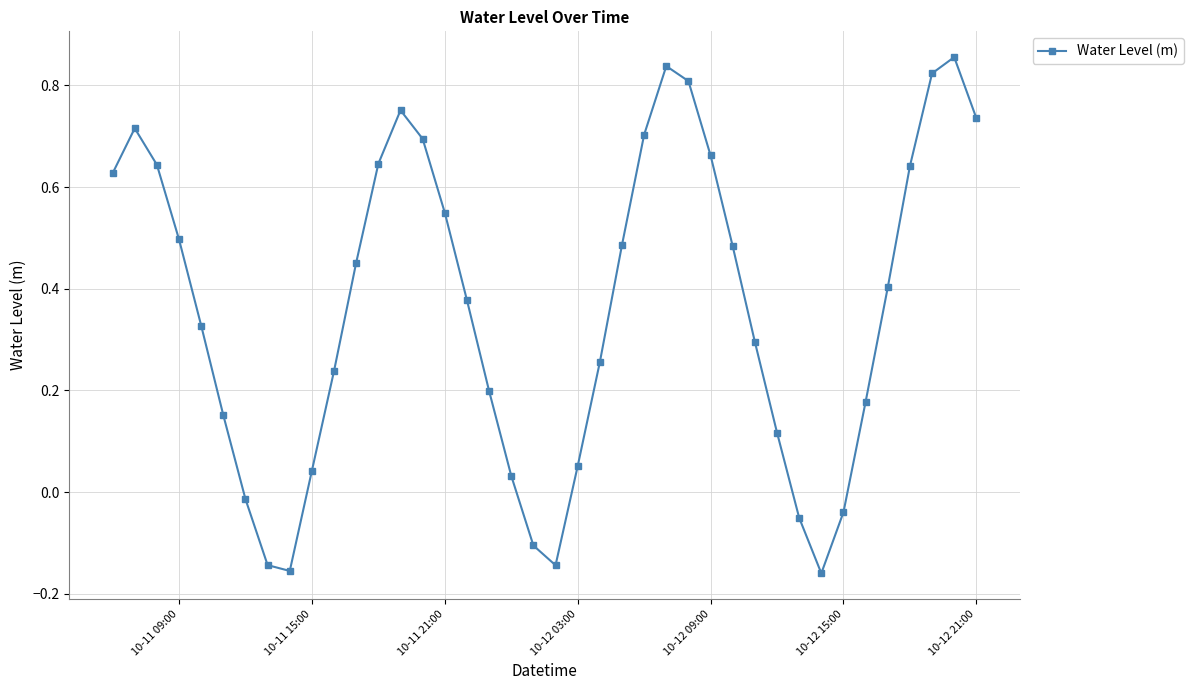

How many interior local peaks (higher than both neighbors) does the data have?

4